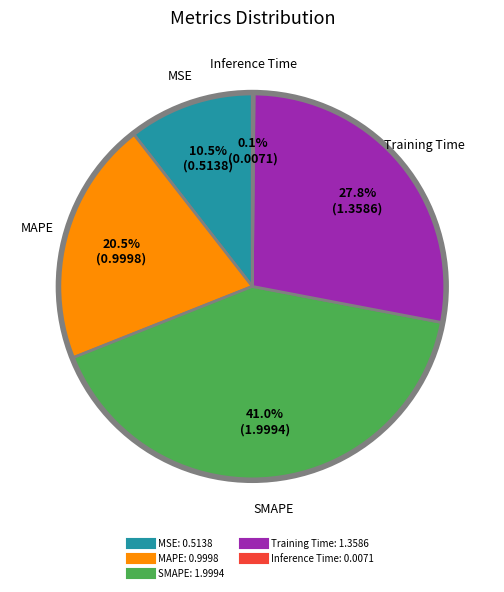

To the nearest percent, what is the difference between the SMAPE and Training Time slice percentages?

13%